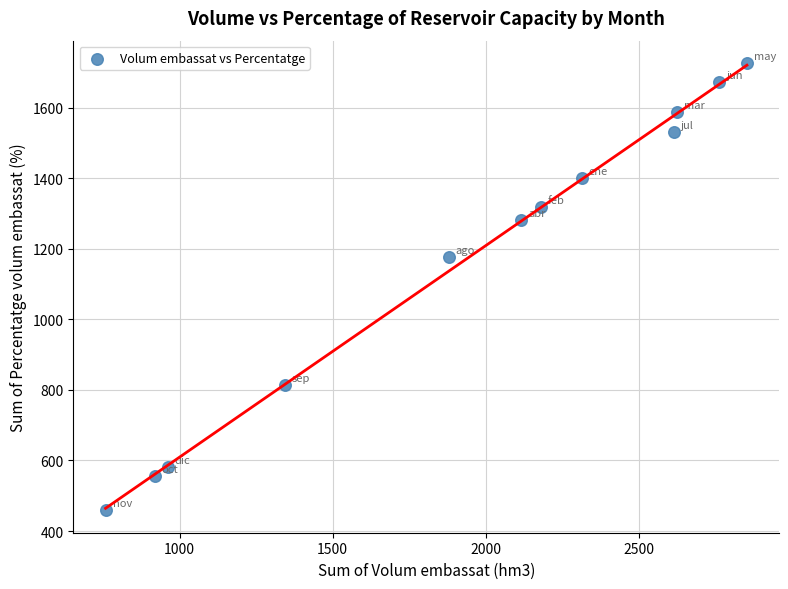

What is the average Y value?

1175.0